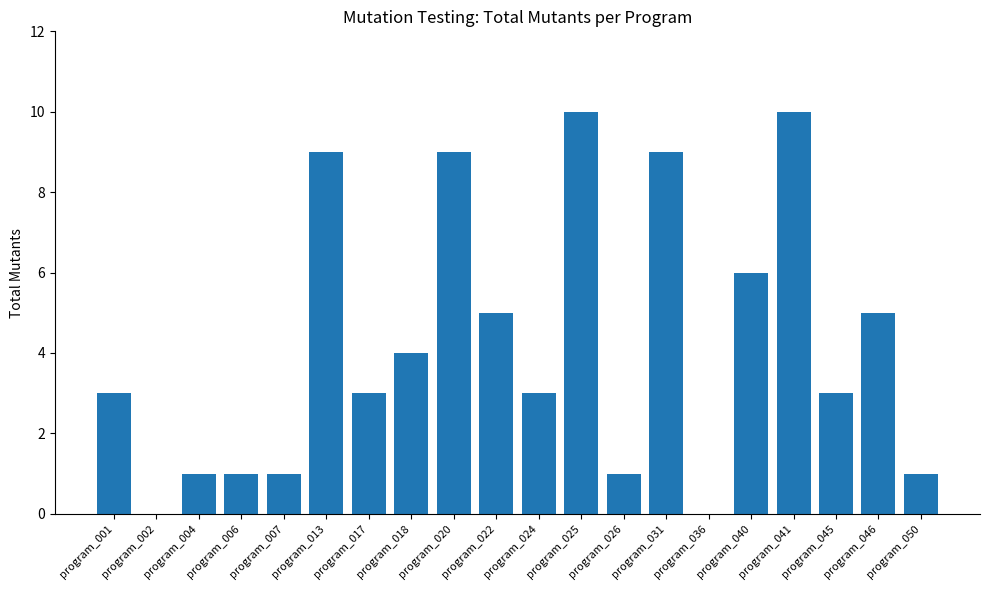

Is it true that the value at program_022 is 5?

True